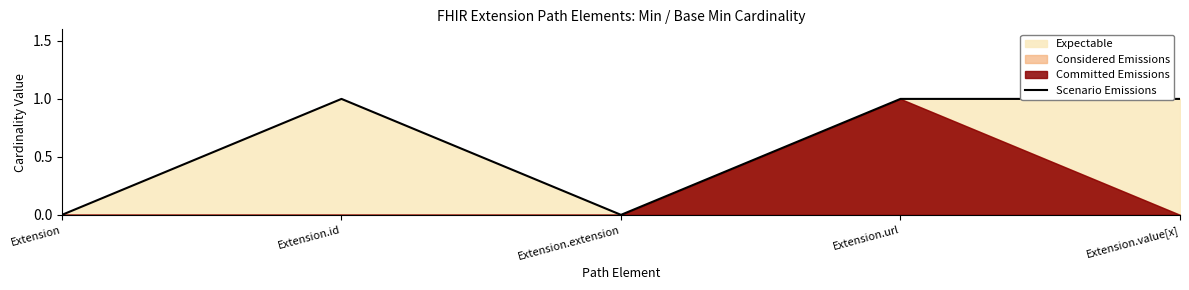

How many interior local valleys (lower than both neighbors) does the data have?

1